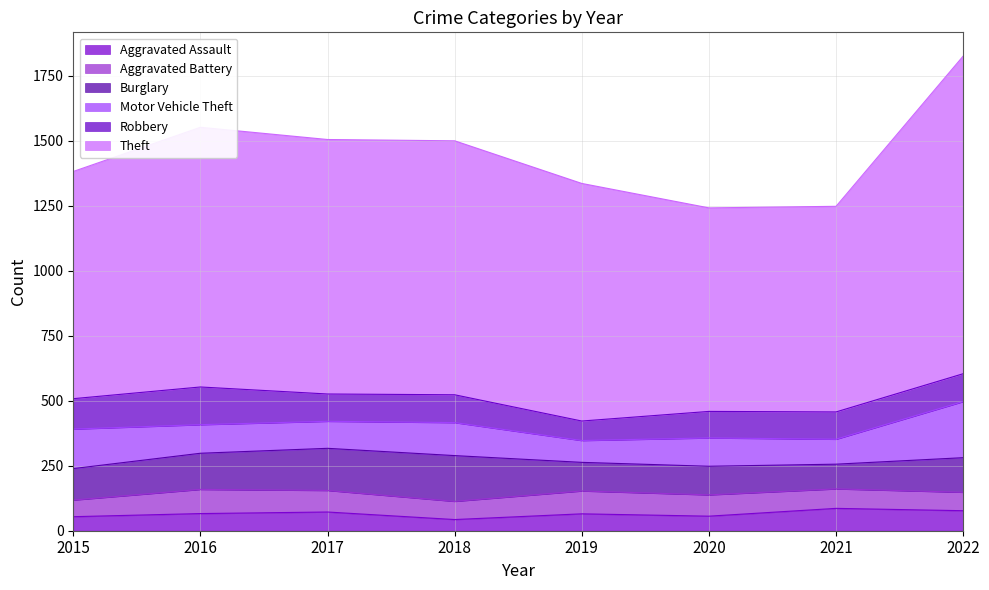

Count the number of data series in this chart.

6